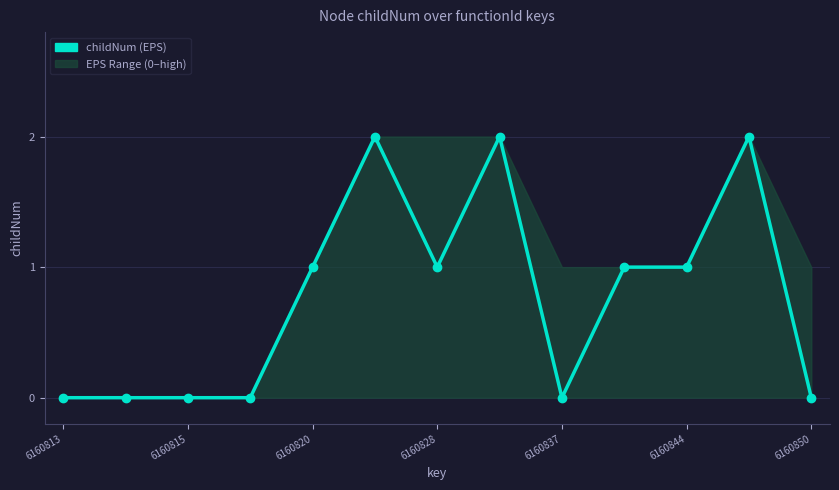

Reading right to left, transcribe all the data shown in this chart.

0	2	1	1	0	2	1	2	1	0	0	0	0